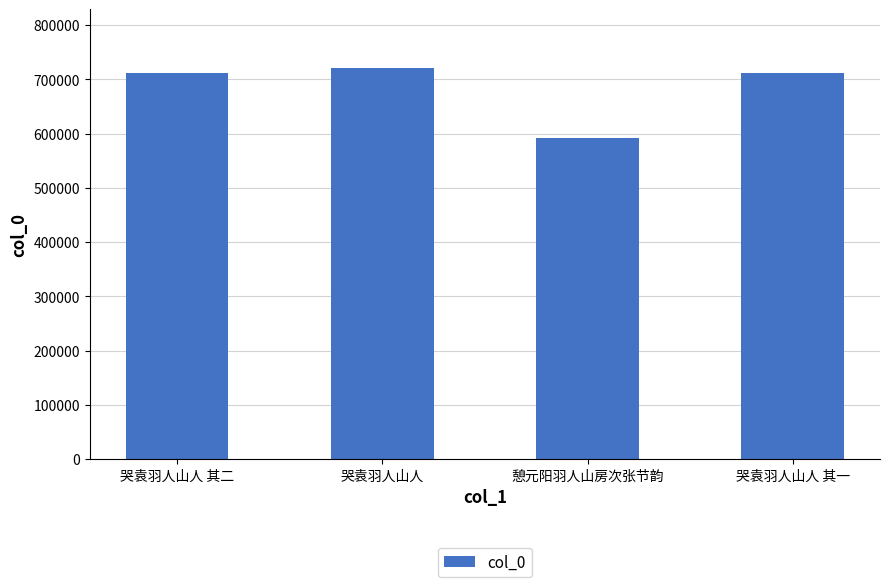

What is the approximate value at 哭袁羽人山人 其一, to the nearest 50?

710850